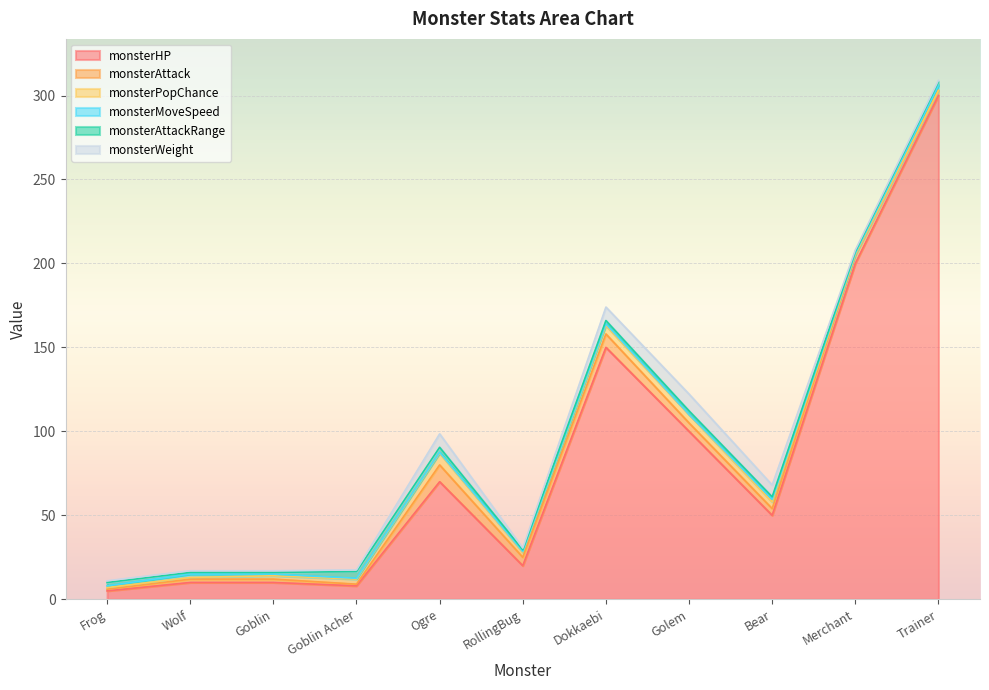

Rank the series by their maximum value, from highest to lowest.

monsterHP, monsterAttack, monsterWeight, monsterPopChance, monsterAttackRange, monsterMoveSpeed